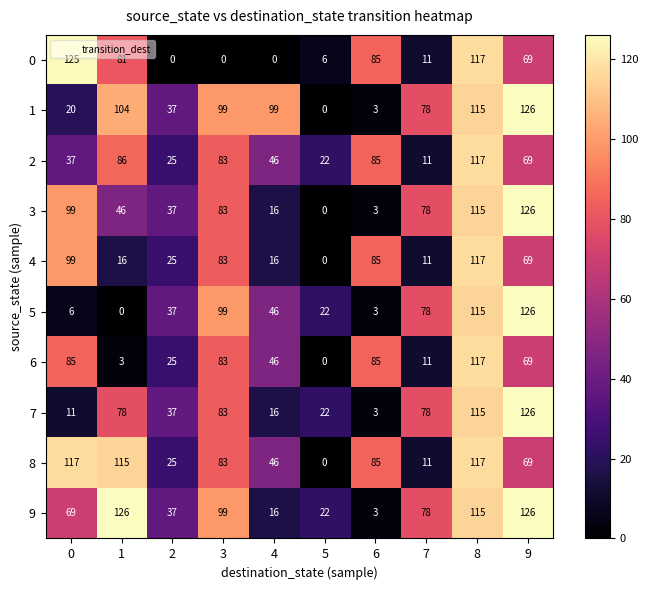

At 1, list the series in order from smallest to largest.

5, 6, 4, 3, 7, 0, 2, 1, 8, 9